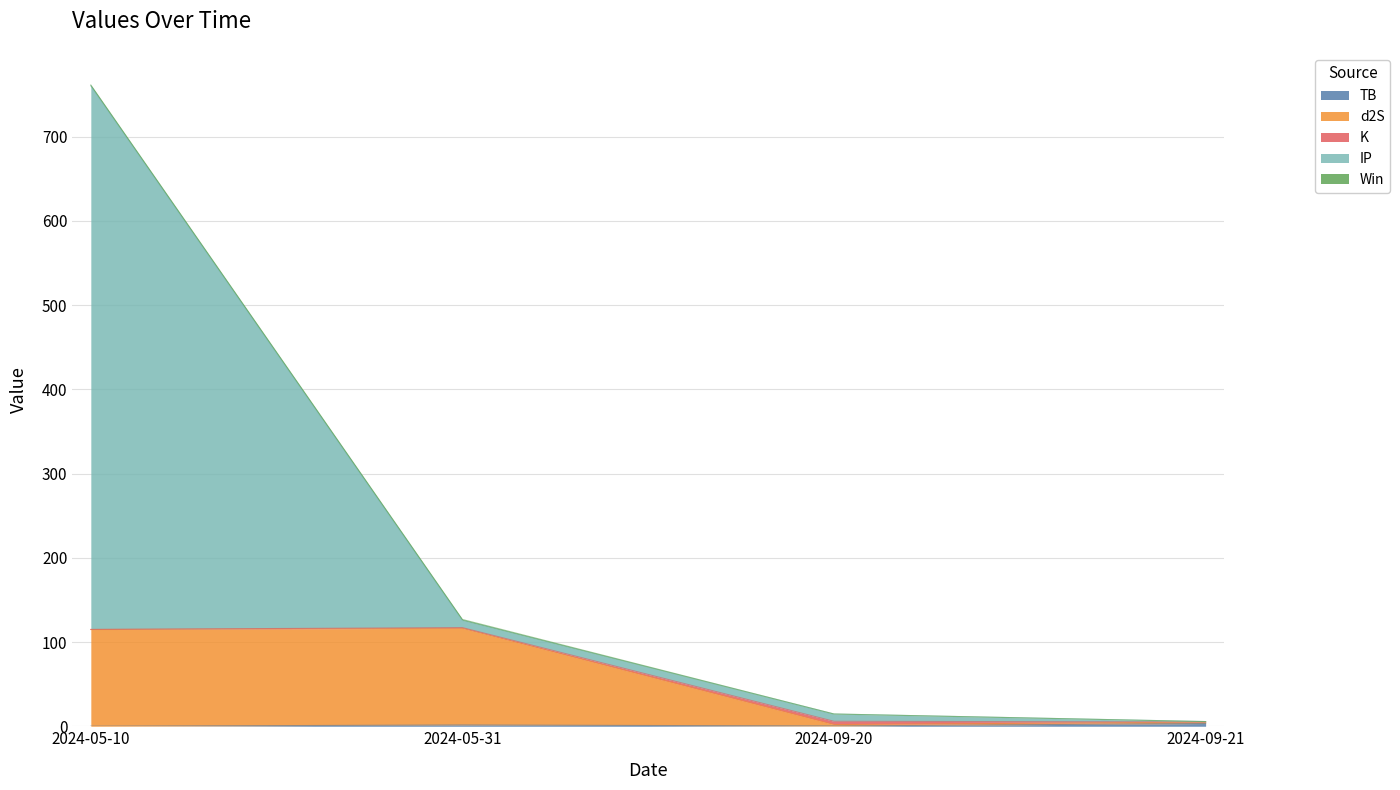

At which category is the sum across all series the highest?

2024-05-10